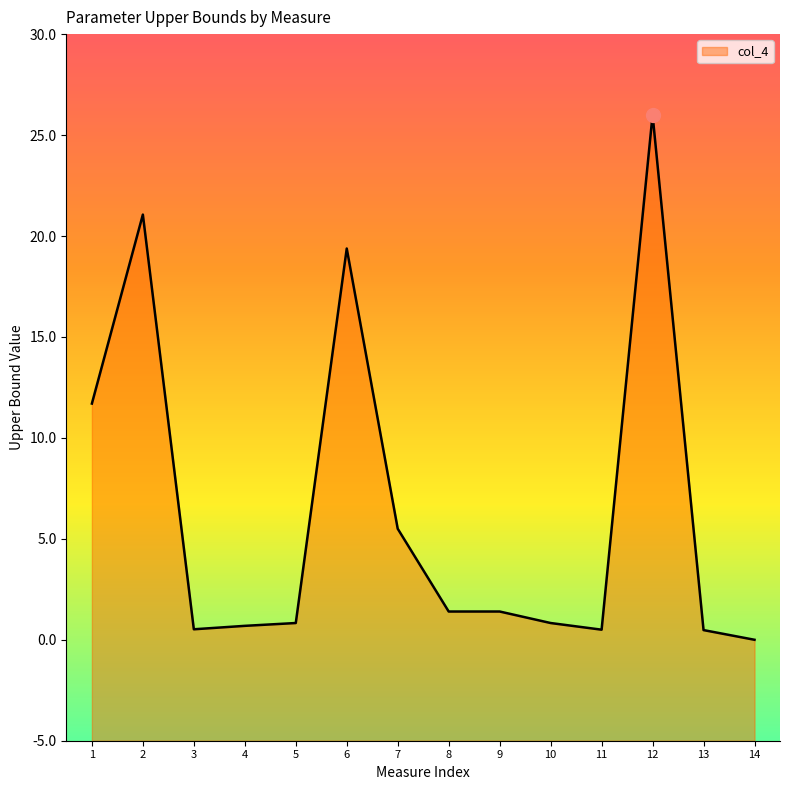

Between 9 and 4, which is larger?

9